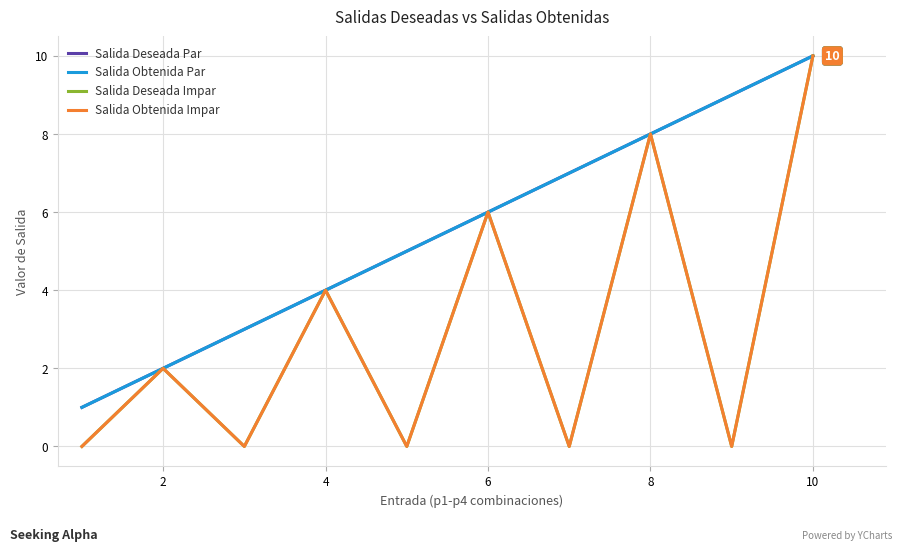

True or false: Salida Deseada Impar and Salida Obtenida Par cross at least once.

False